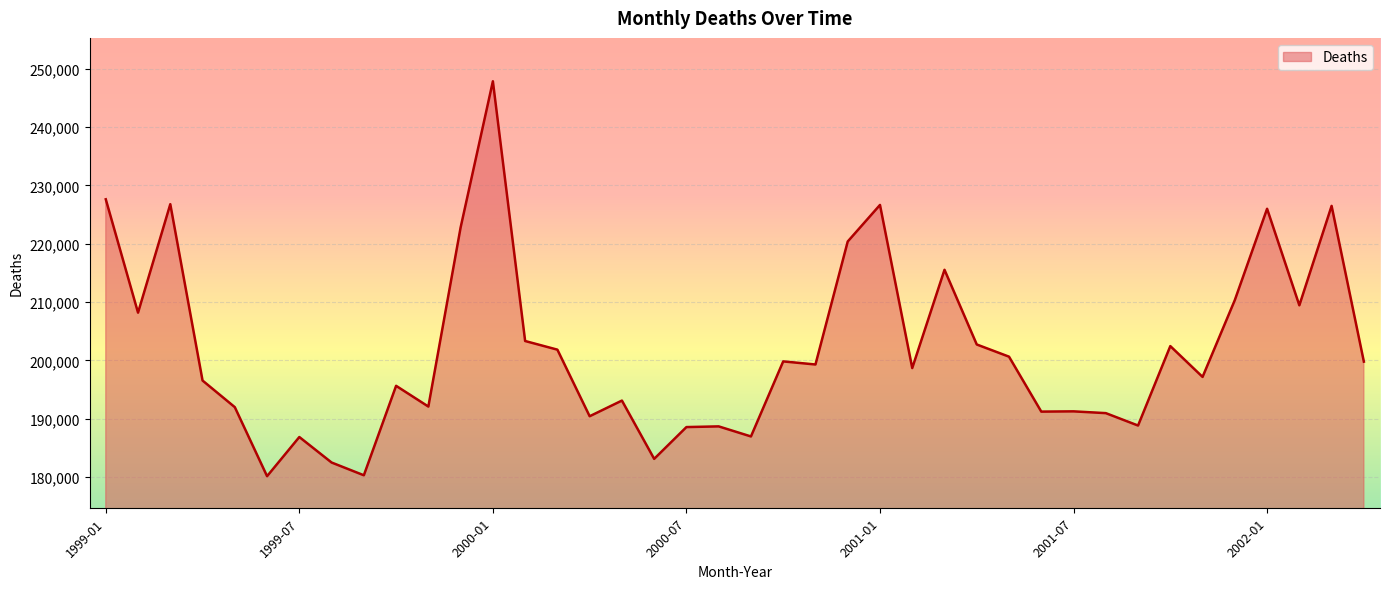

What is the minimum value shown in the chart?

180153